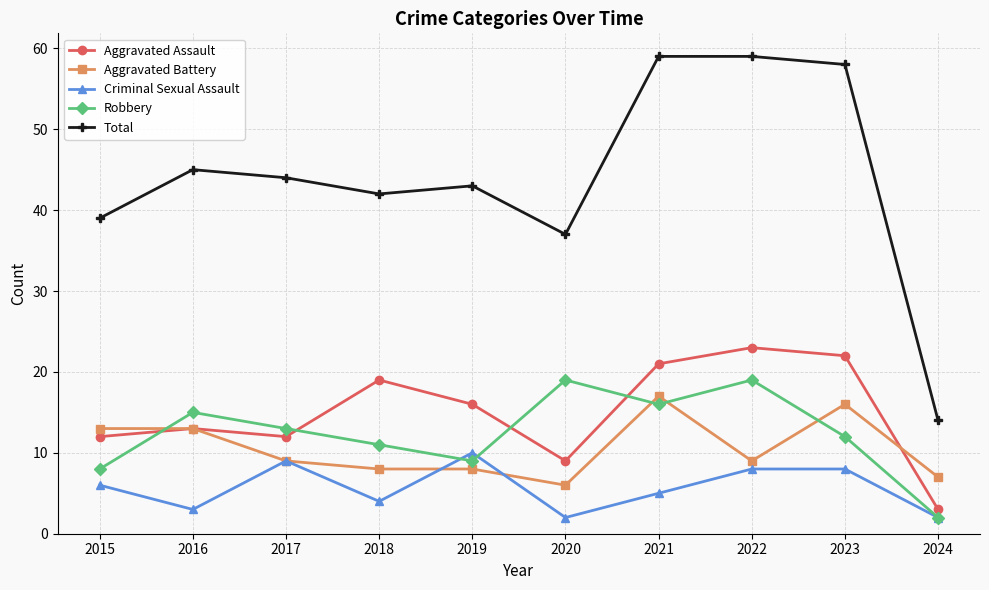

What is the value of the Total point at the 10th from the left?

14